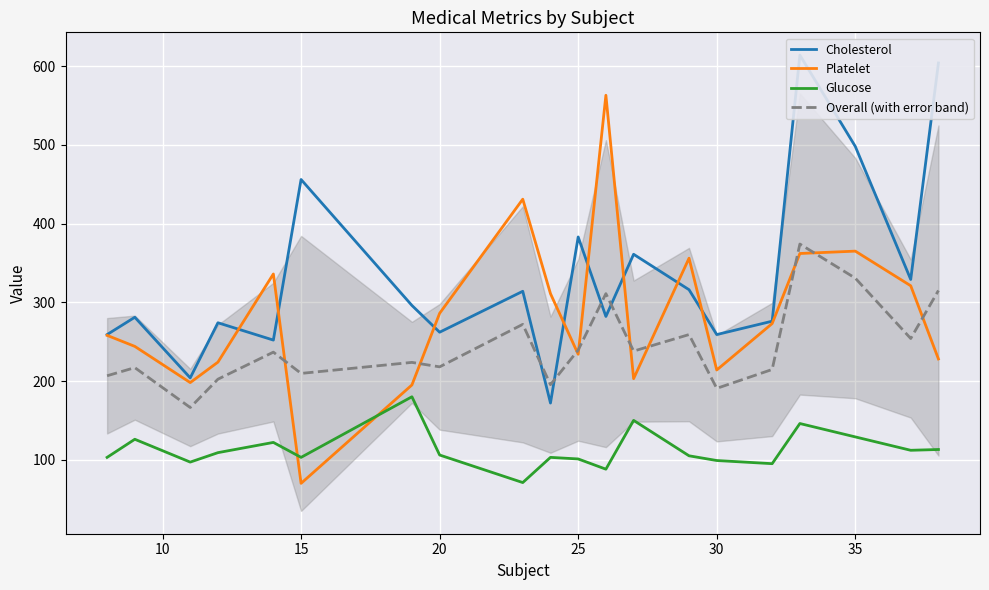

The value of Platelet at 35 is 201.1. True or false?

False